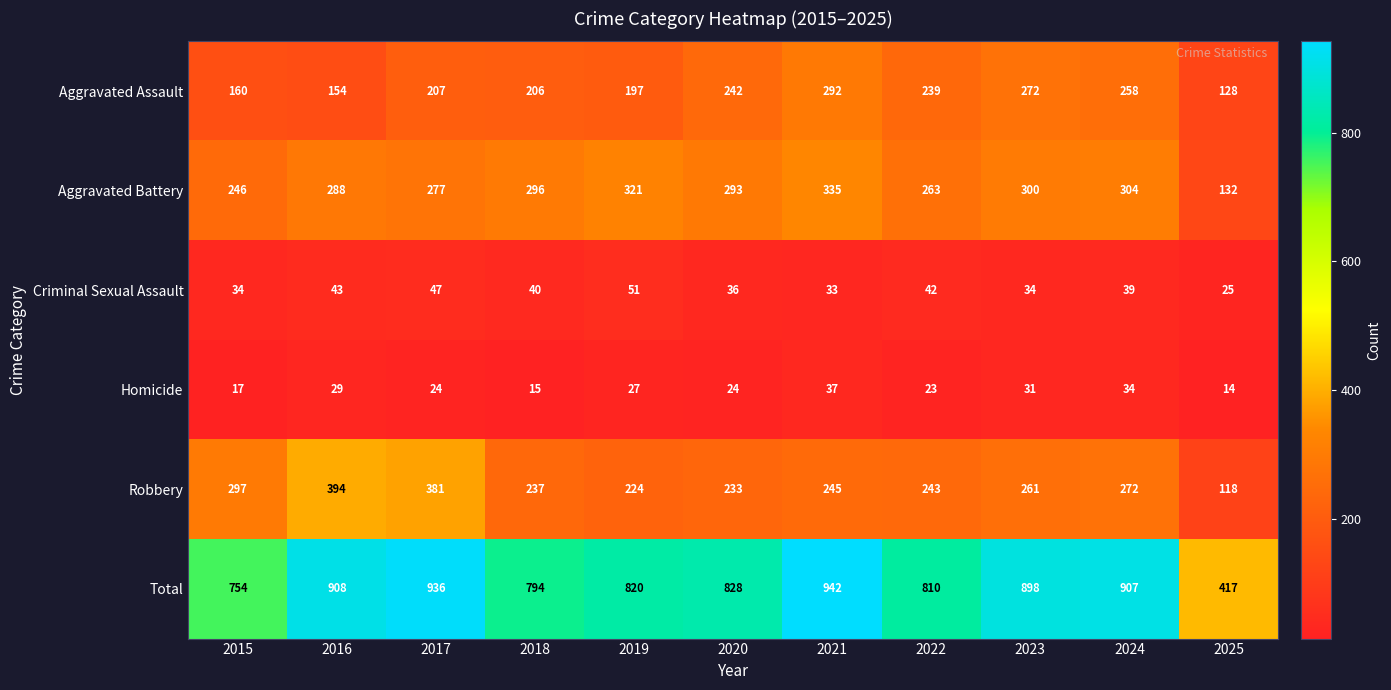

How many distinct data groups are displayed?

6